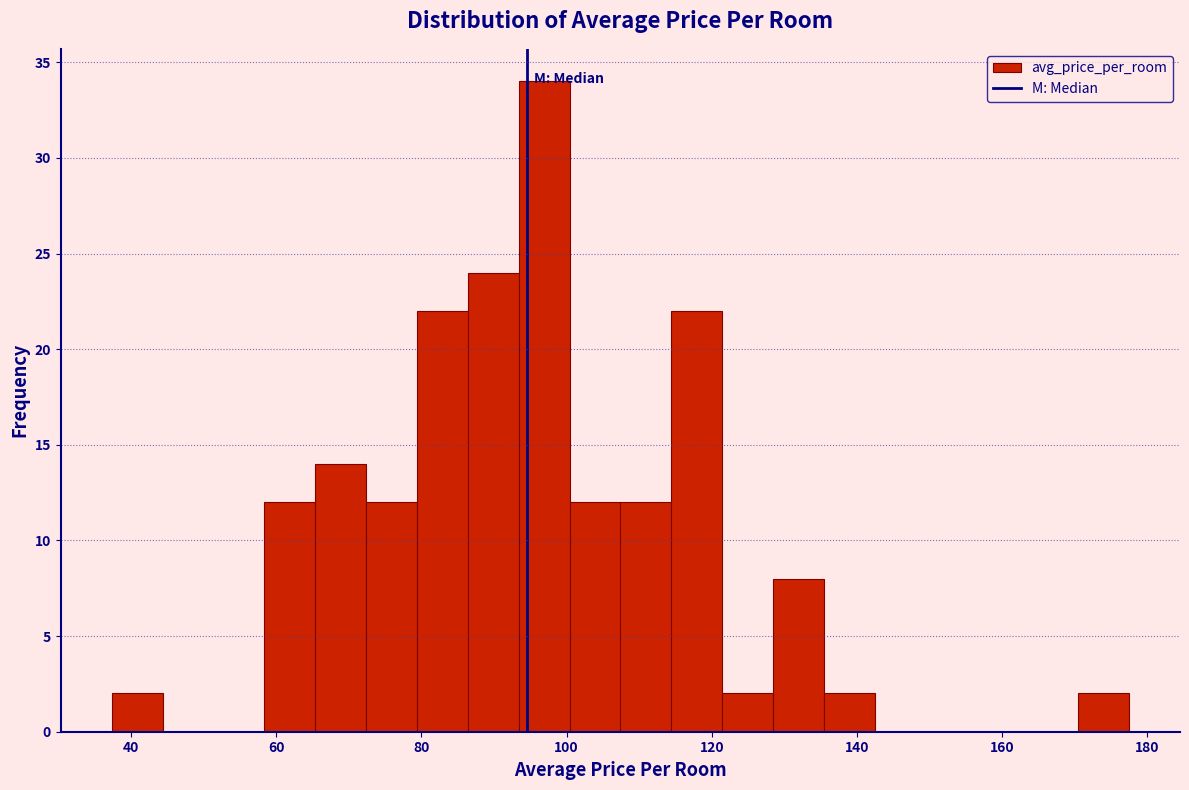

Read against the x-axis, roughly where is the centre of the tallest bar?

96